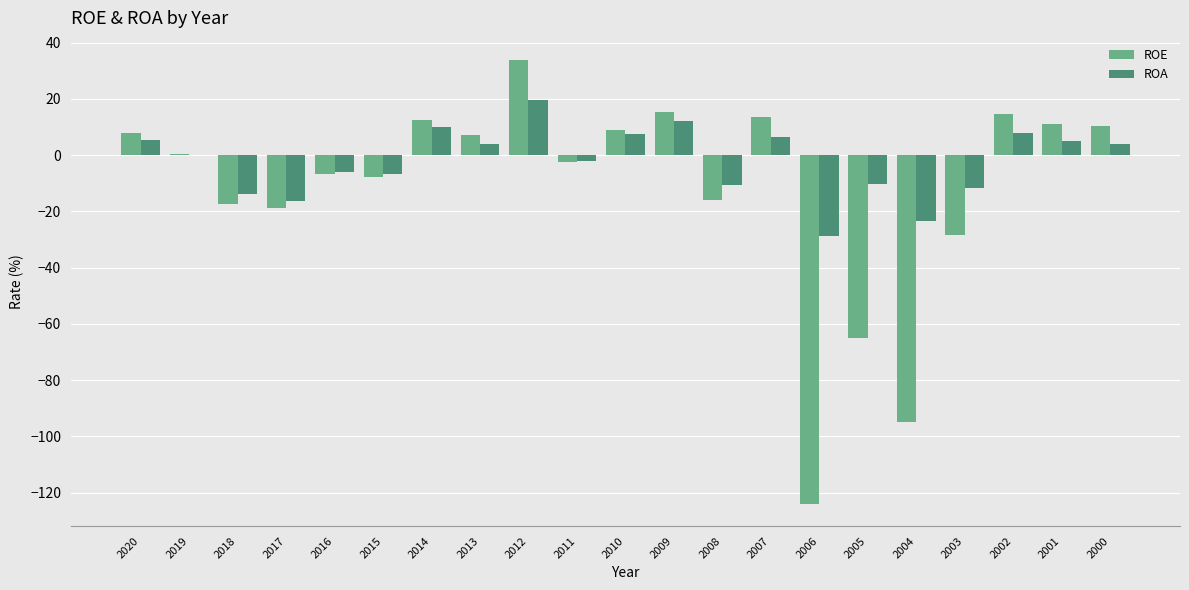

What is the sum of all ROA values?

-47.4